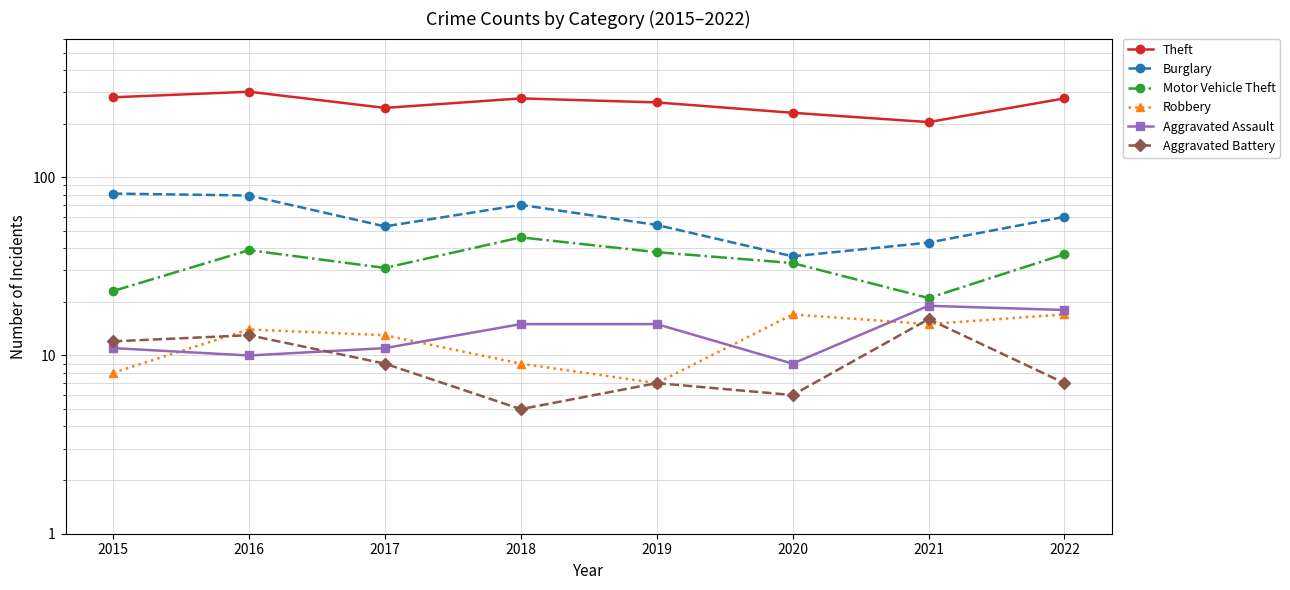

Between 2017 and 2022, which series saw the biggest shift?

Theft